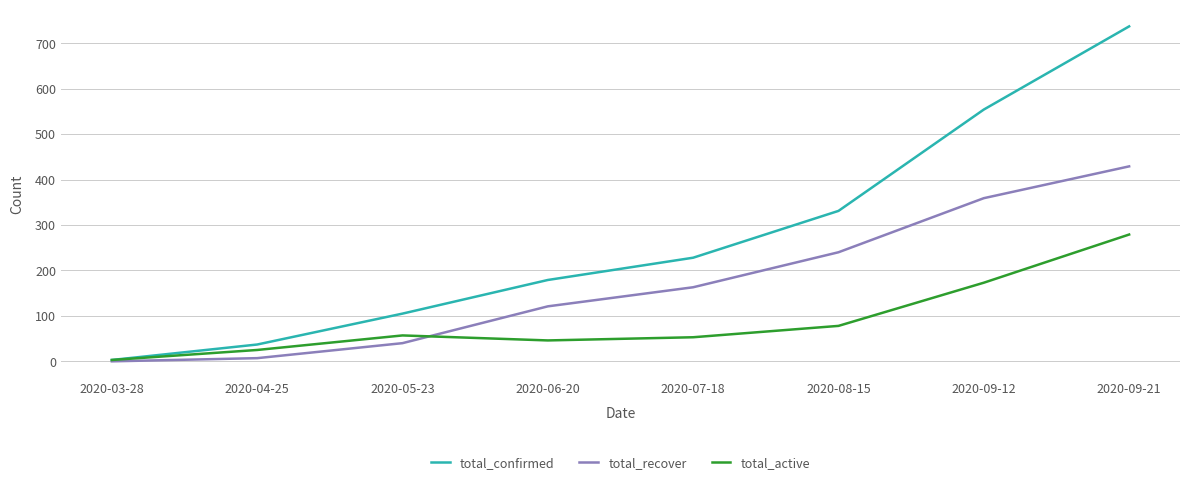

True or false: total_recover has a value of 281 at 2020-03-28.

False